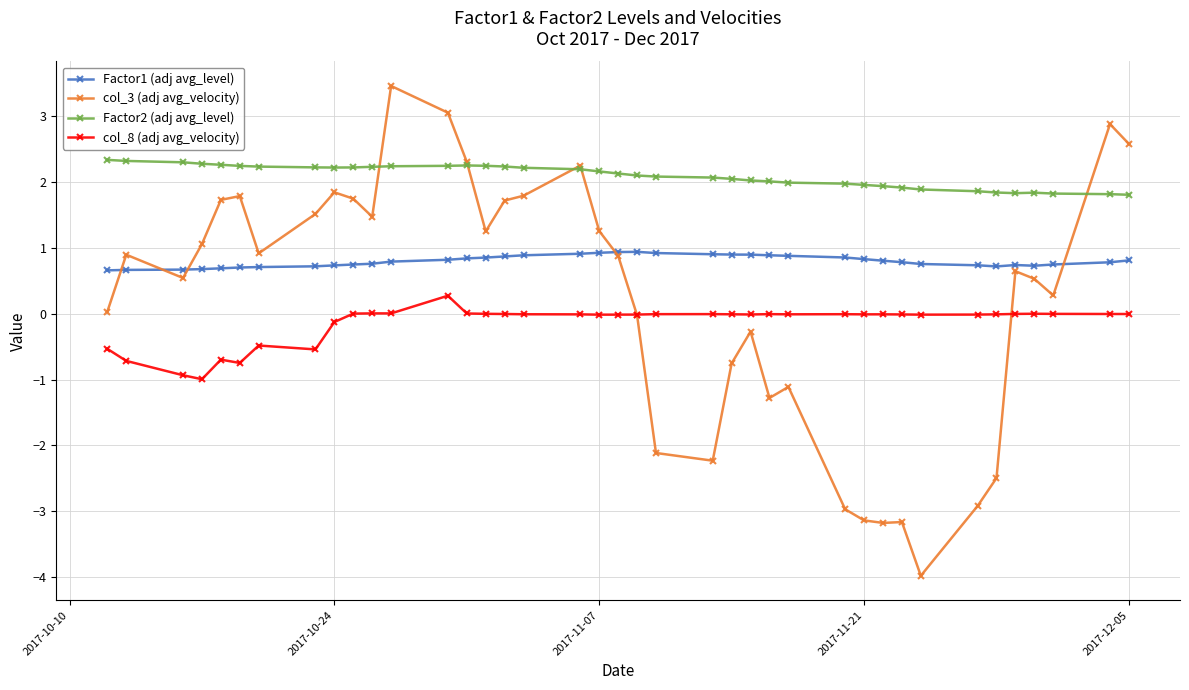

In col_3 (adj avg_velocity), how many points are higher than both neighbors (excluding endpoints)?

10